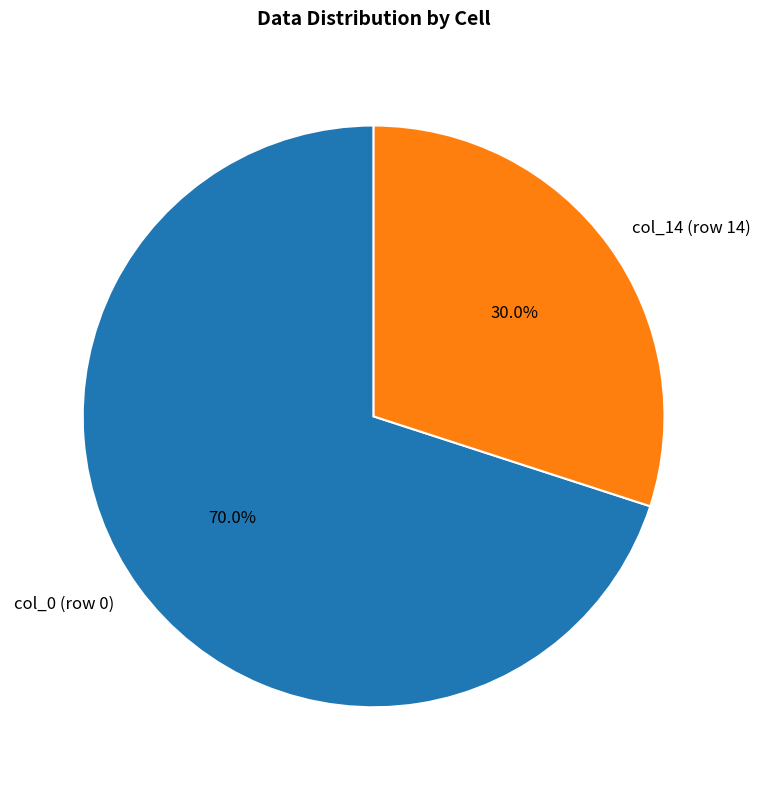

What is the ratio of the value at col_0 (row 0) to the value at col_14 (row 14)?

2.3